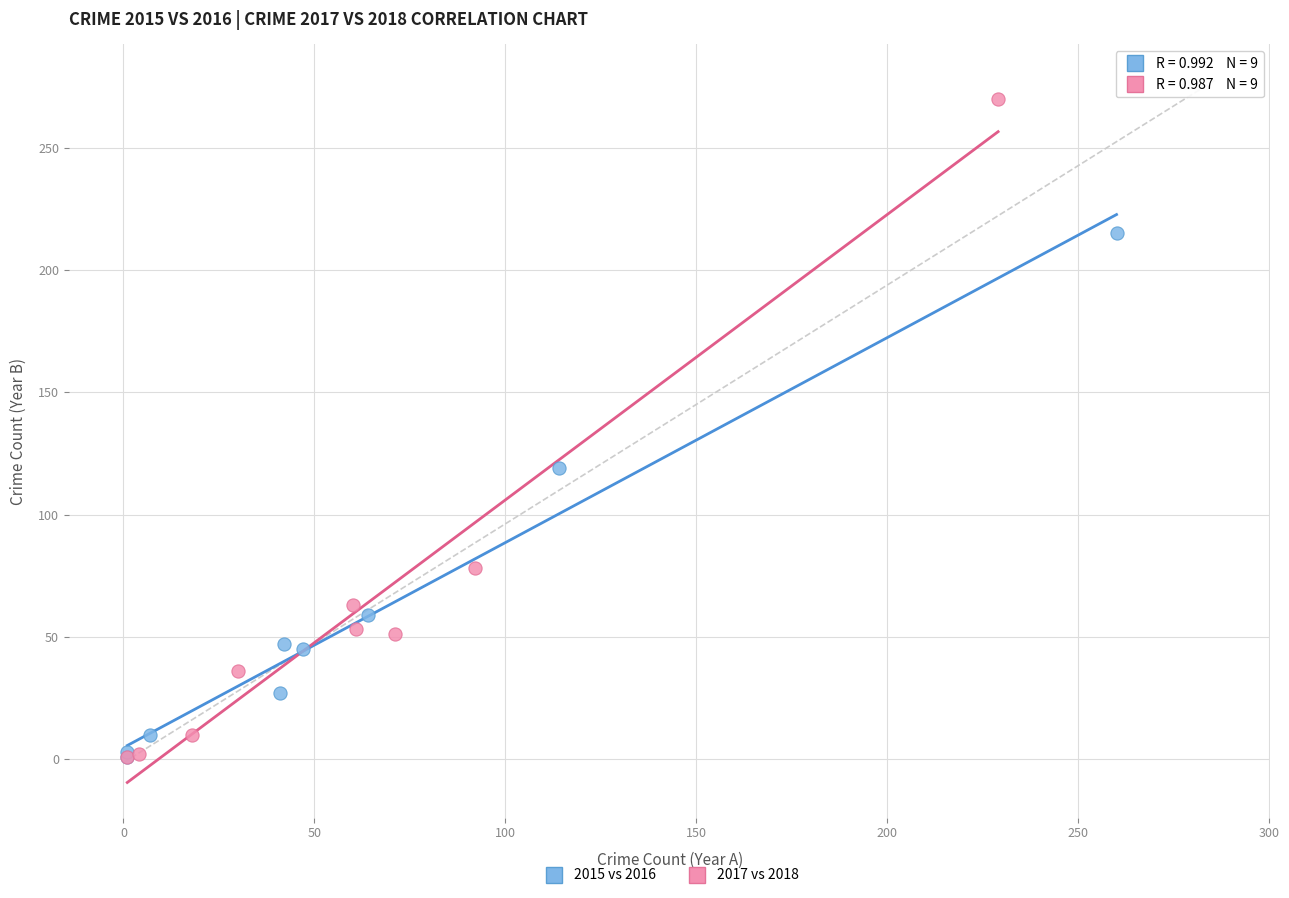

Which series has the largest Y range (max minus min)?

2017 vs 2018